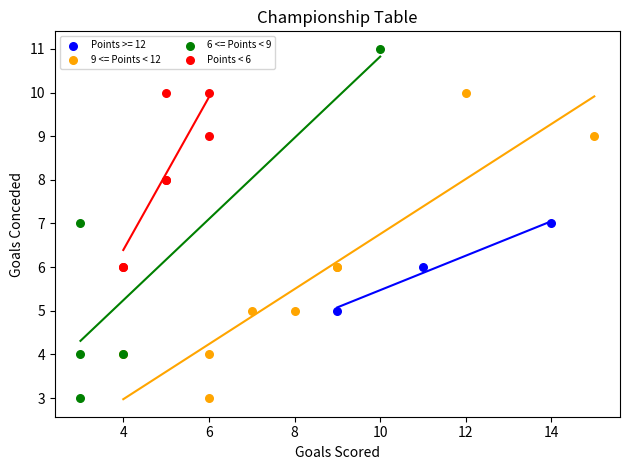

Which series contains the highest Y value?

6 <= Points < 9